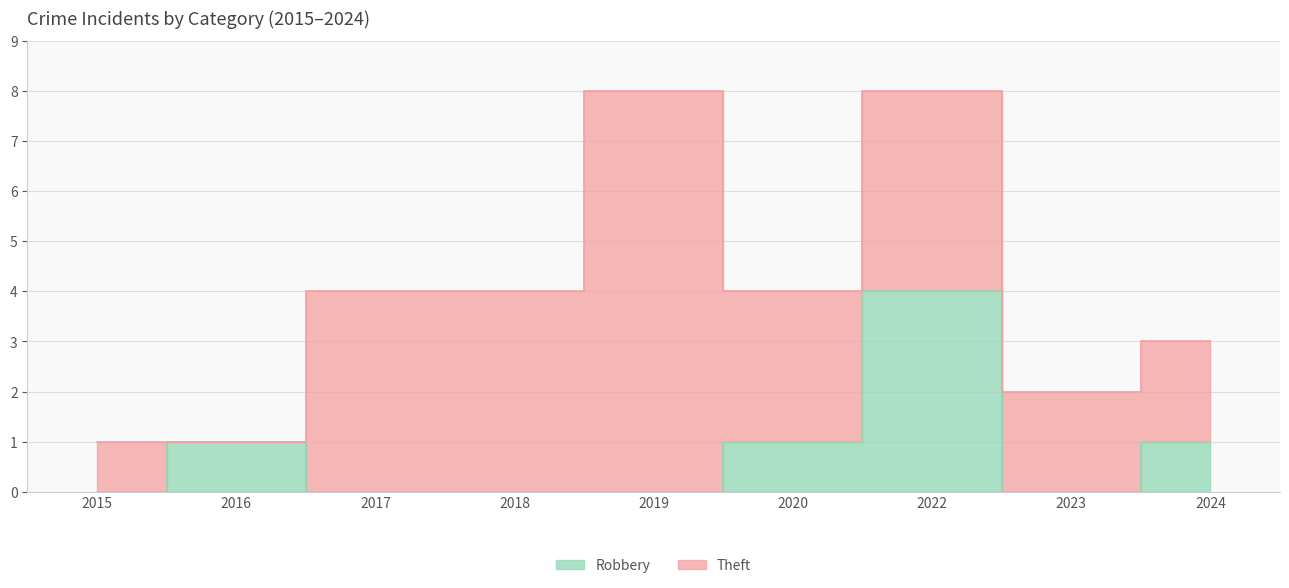

True or false: there are more than 2 points higher than both neighbors.

False